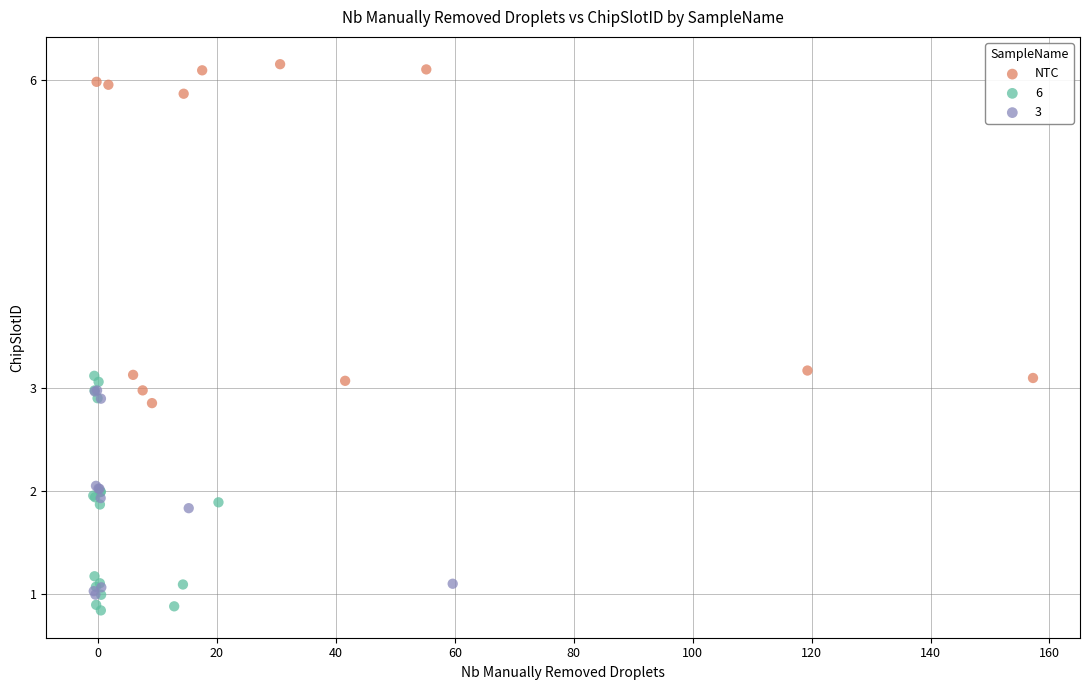

Which series contains the highest Y value?

NTC